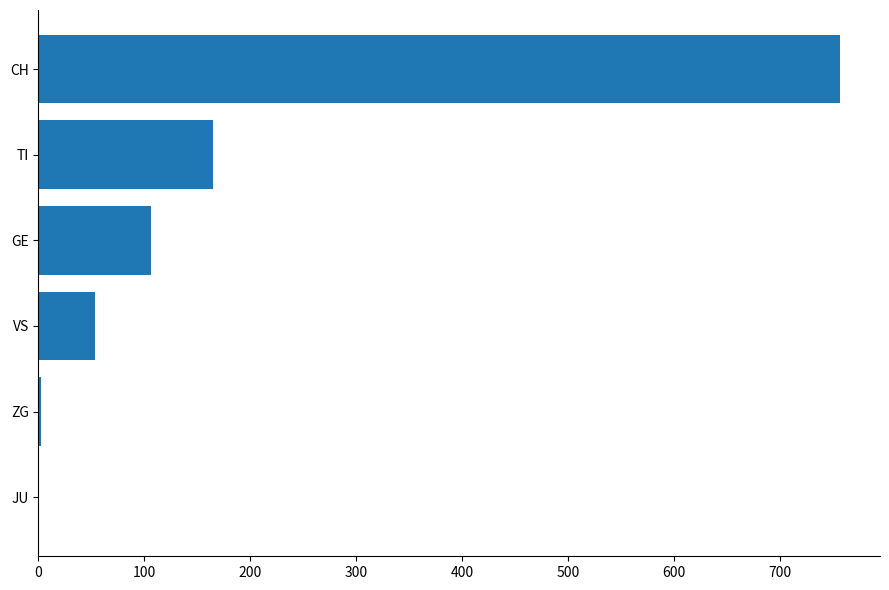

What is the greatest value displayed?

757